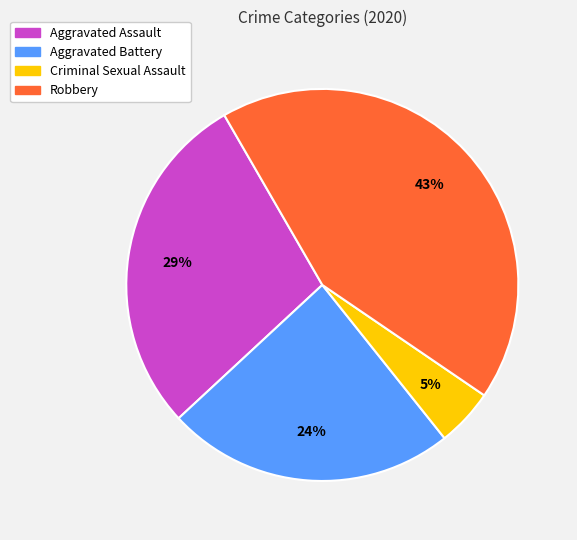

To the nearest percent, what is the difference between the Aggravated Assault and Aggravated Battery slice percentages?

5%